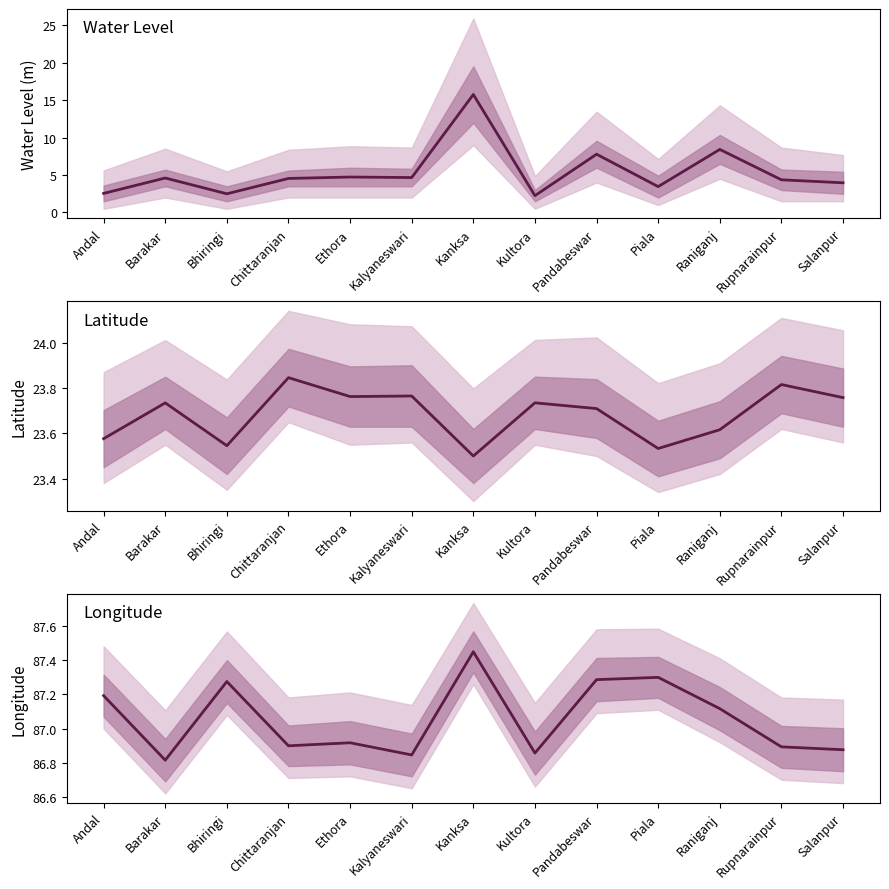

What are all the series names shown in the legend?

Water Level, Latitude, Longitude